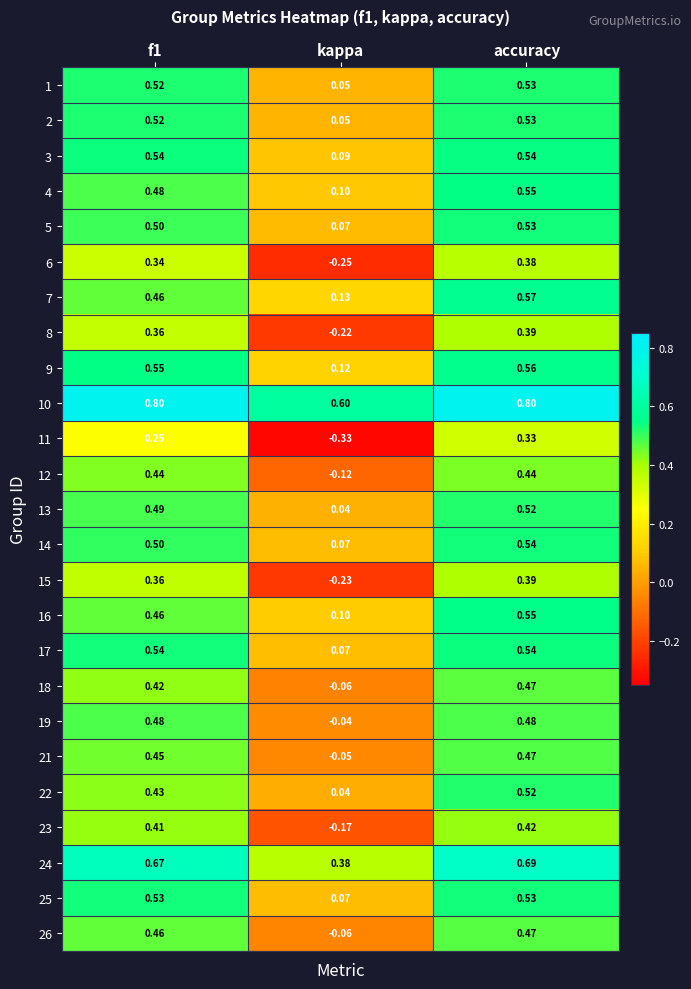

How many data points does each series have?

3